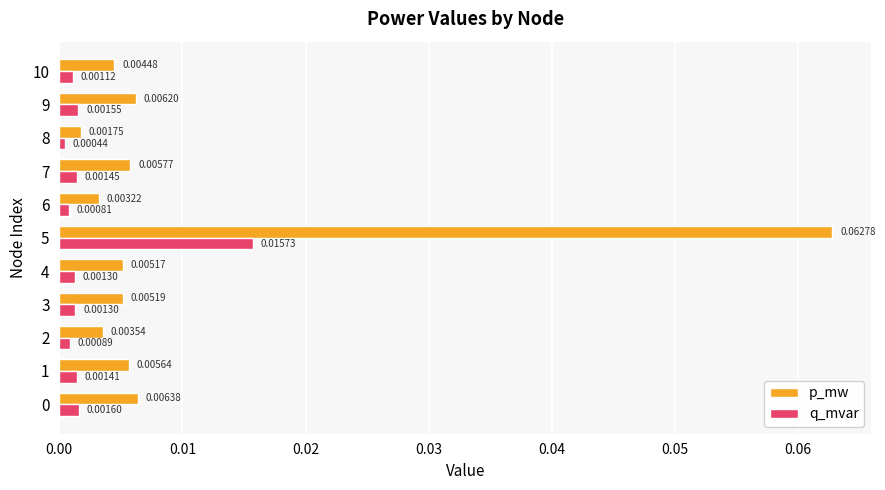

Rank the series at 2 from lowest to highest value.

q_mvar, p_mw